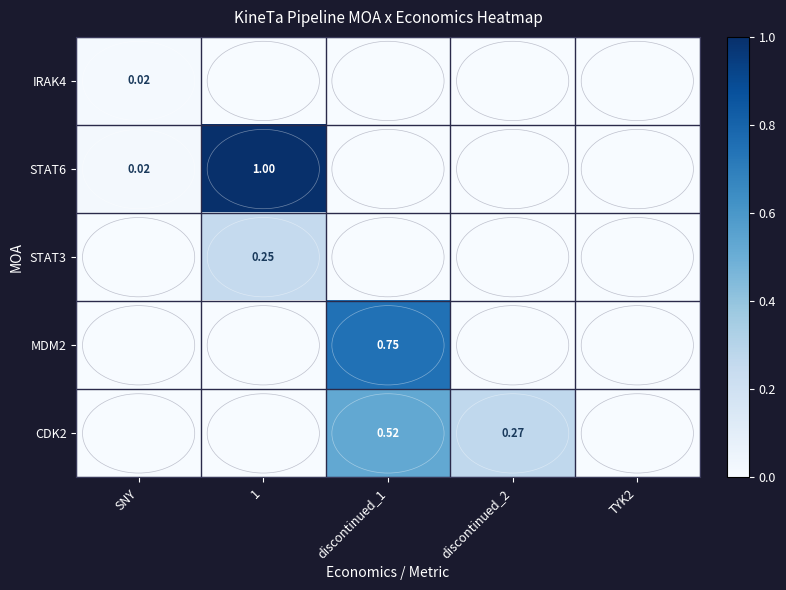

Count the STAT3 values in the range 0 to 1.

5